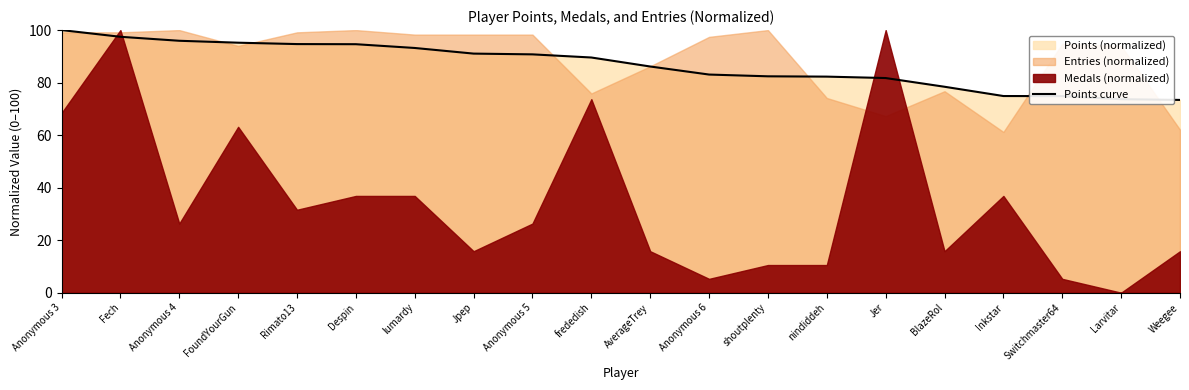

True or false: the data shows 127.7 at Rimato13.

False